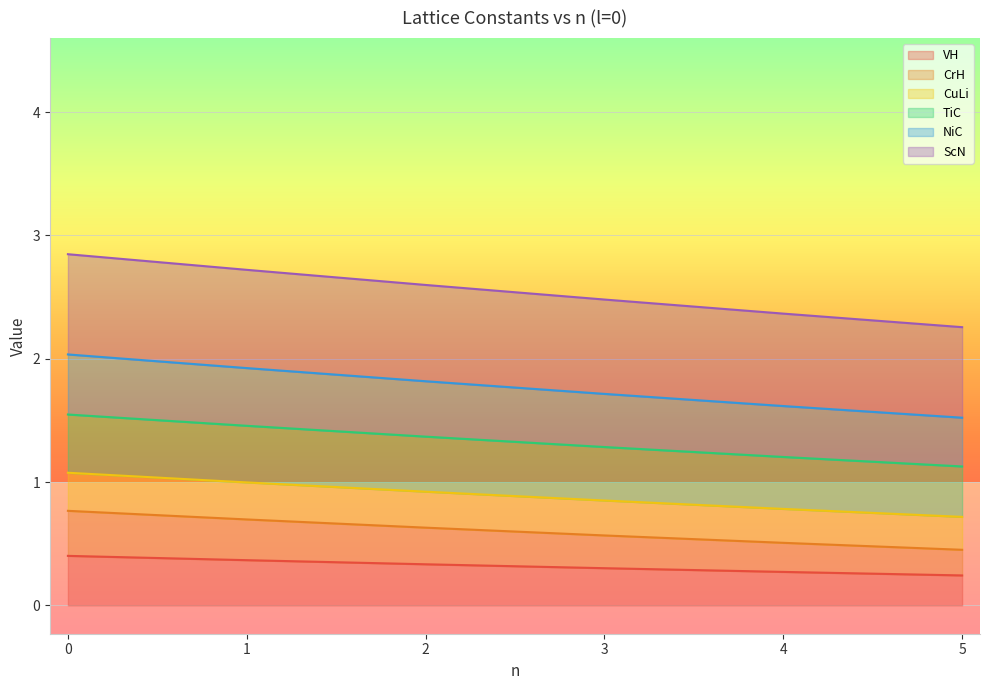

What are all the series names shown in the legend?

VH, CrH, CuLi, TiC, NiC, ScN